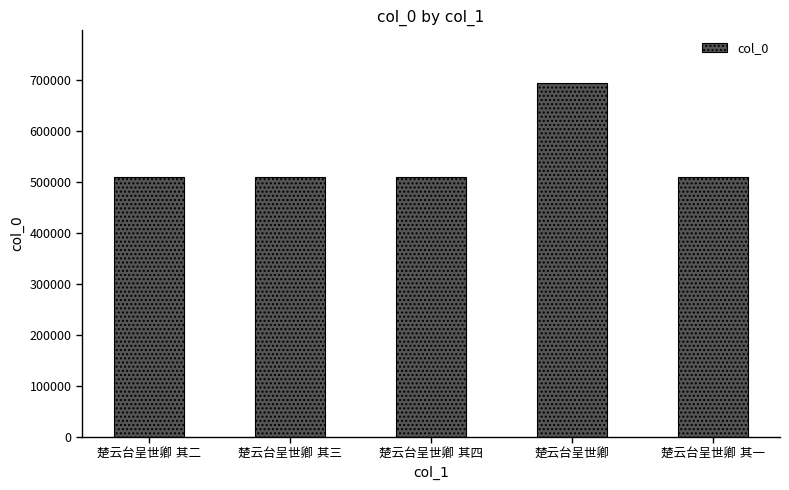

What is the maximum value shown in the chart?

694257